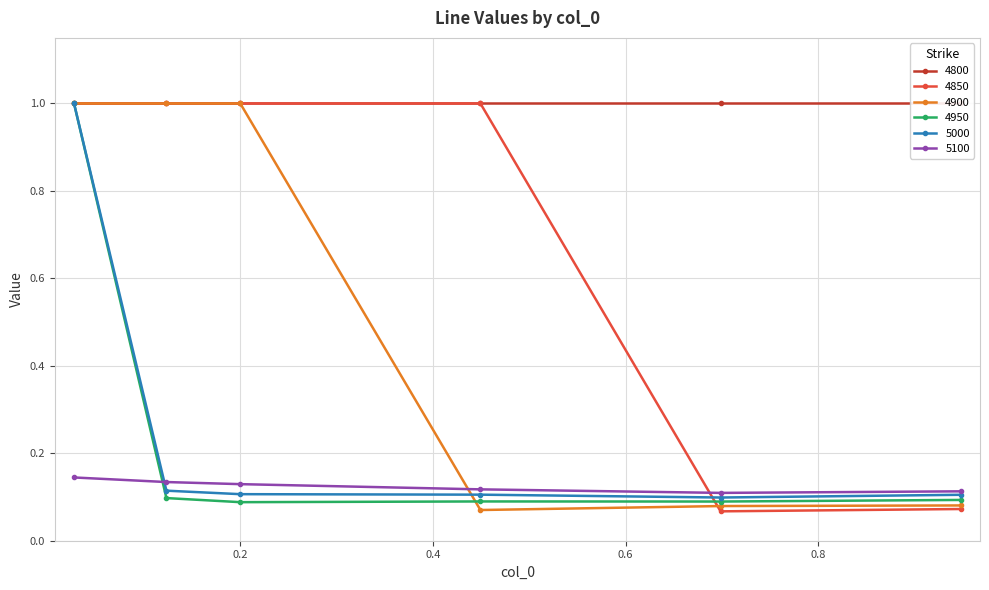

What is the minimum value shown in the chart?

0.1